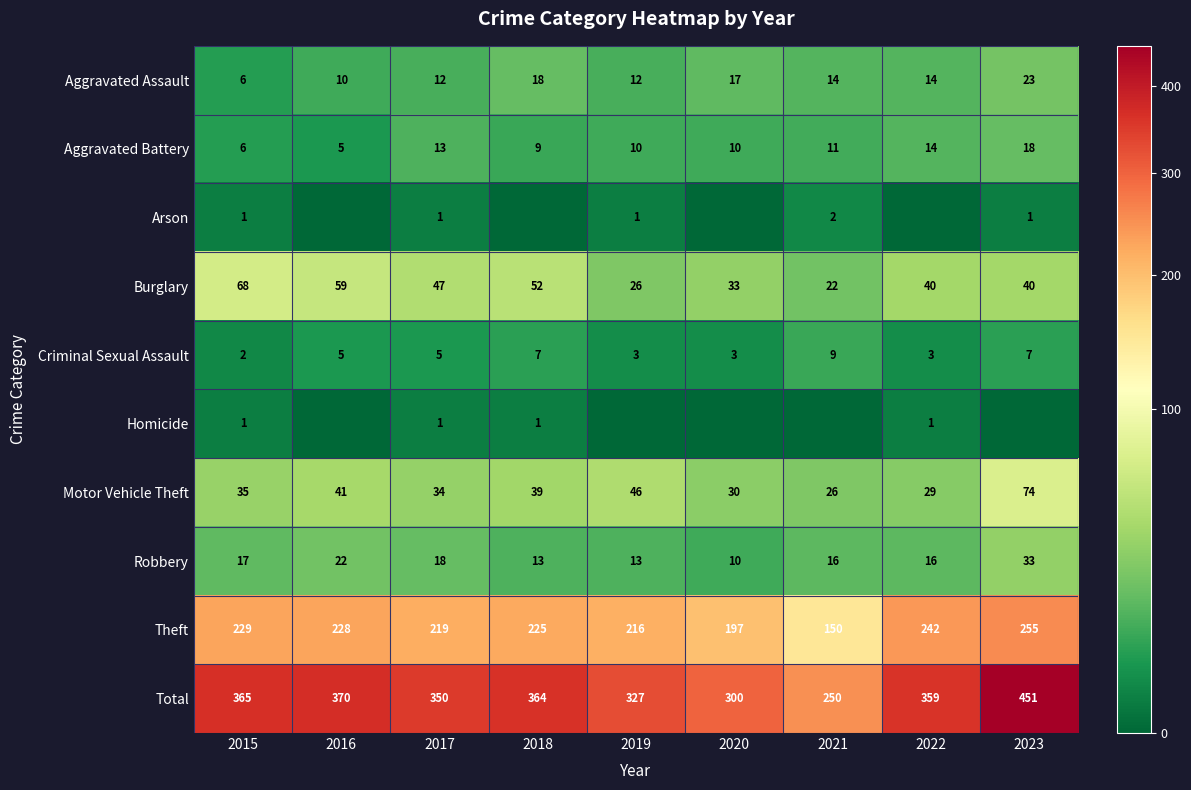

Rank the categories by Theft value from highest to lowest.

2023, 2022, 2015, 2016, 2018, 2017, 2019, 2020, 2021